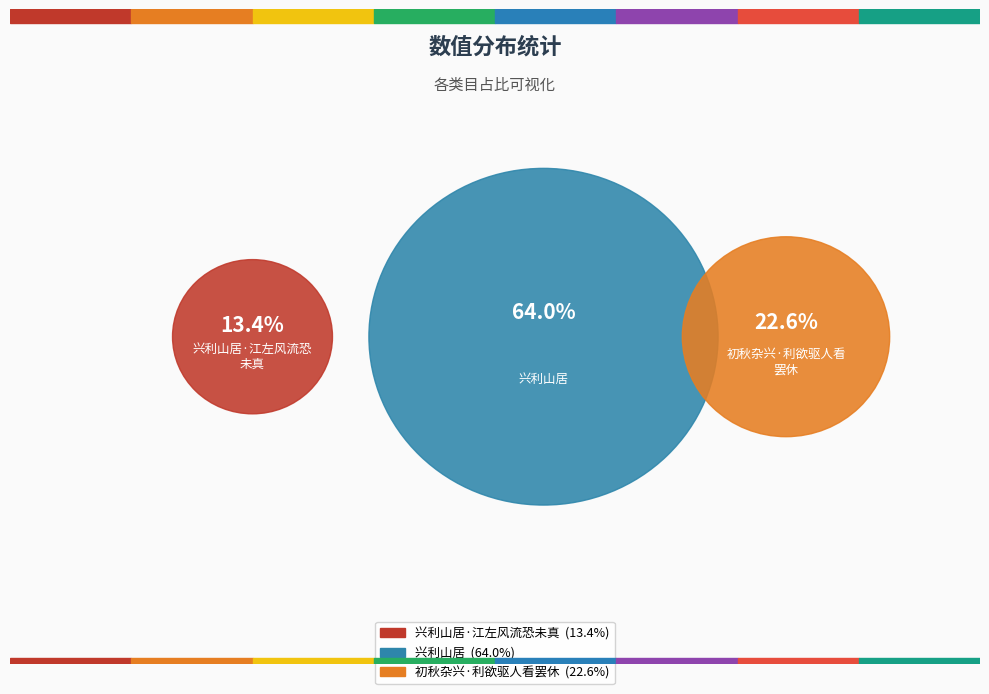

The 兴利山居·江左风流恐未真 slice represents 13% of the pie. True or false?

True